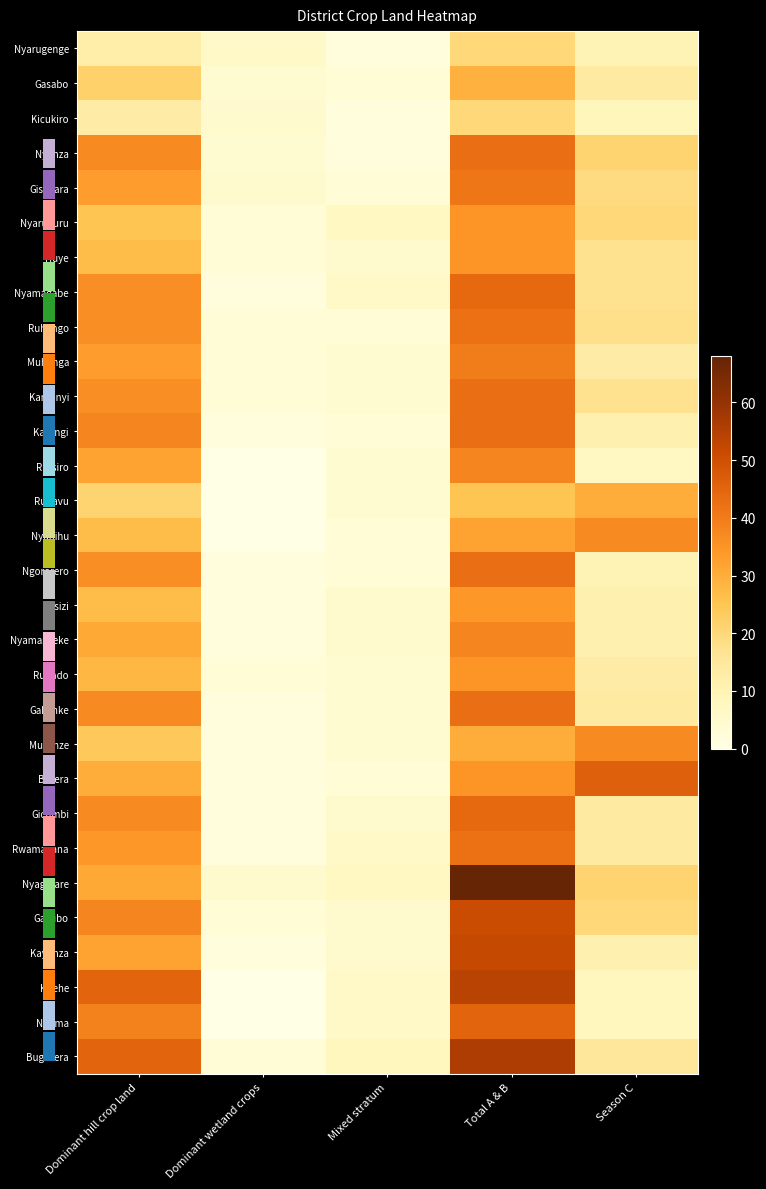

What is the total value across all series at Mixed stratum?

131